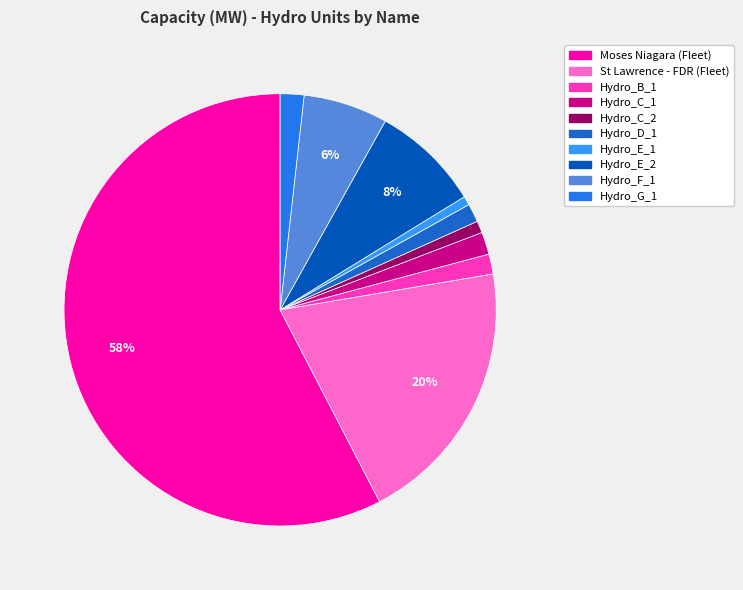

To the nearest percent, what portion does Hydro_E_2 represent?

8%